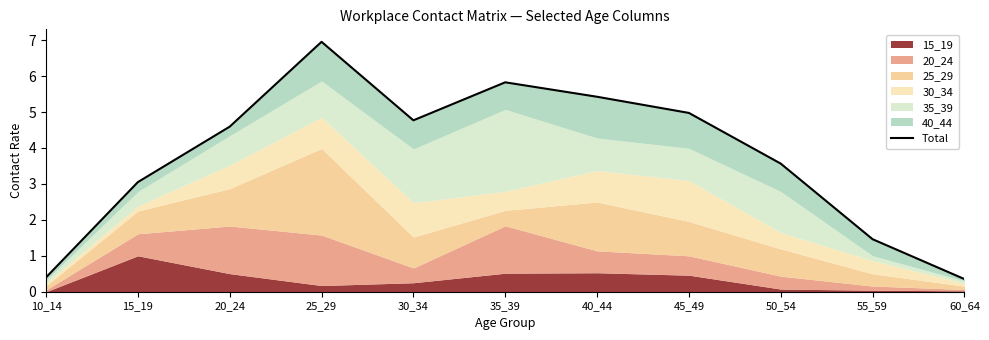

What is the sum of all values?

41.4